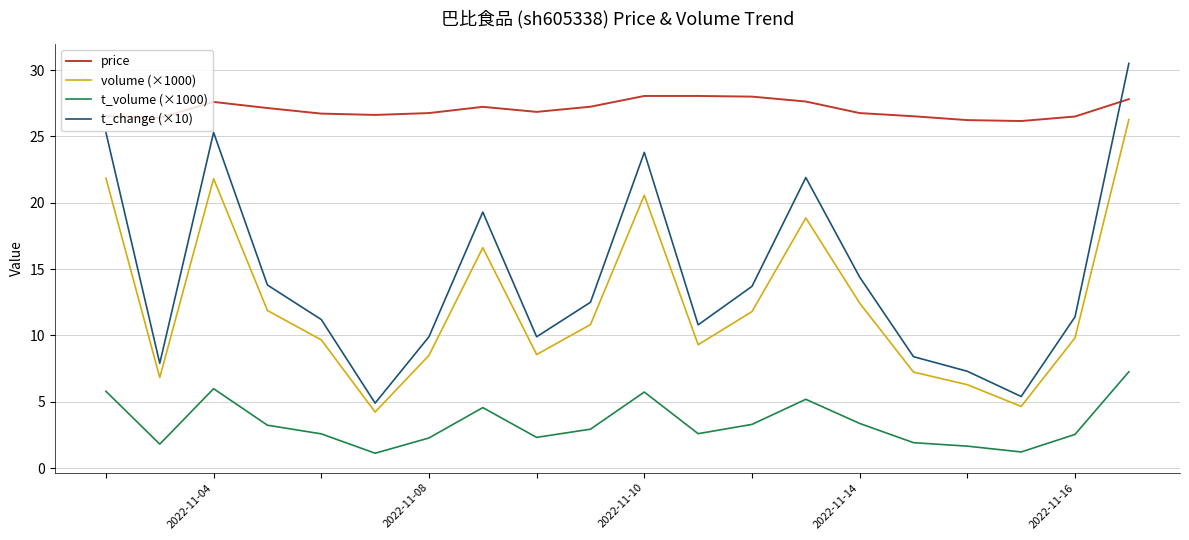

Which series has the largest range (max minus min)?

t_change (×10)